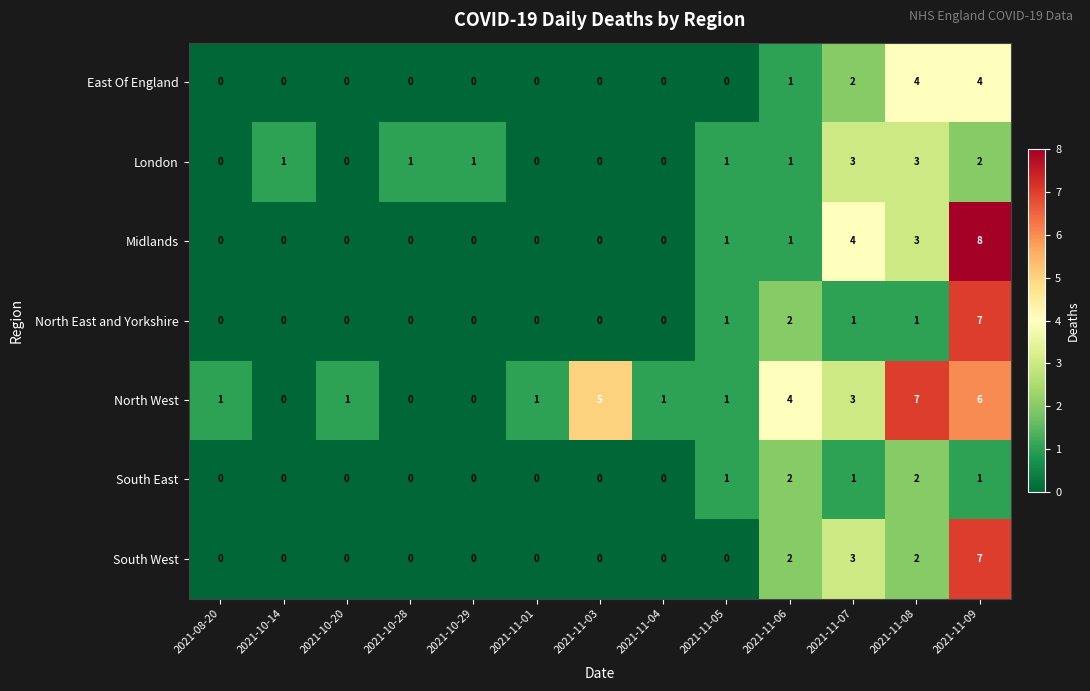

What is the sum of all North West values?

30